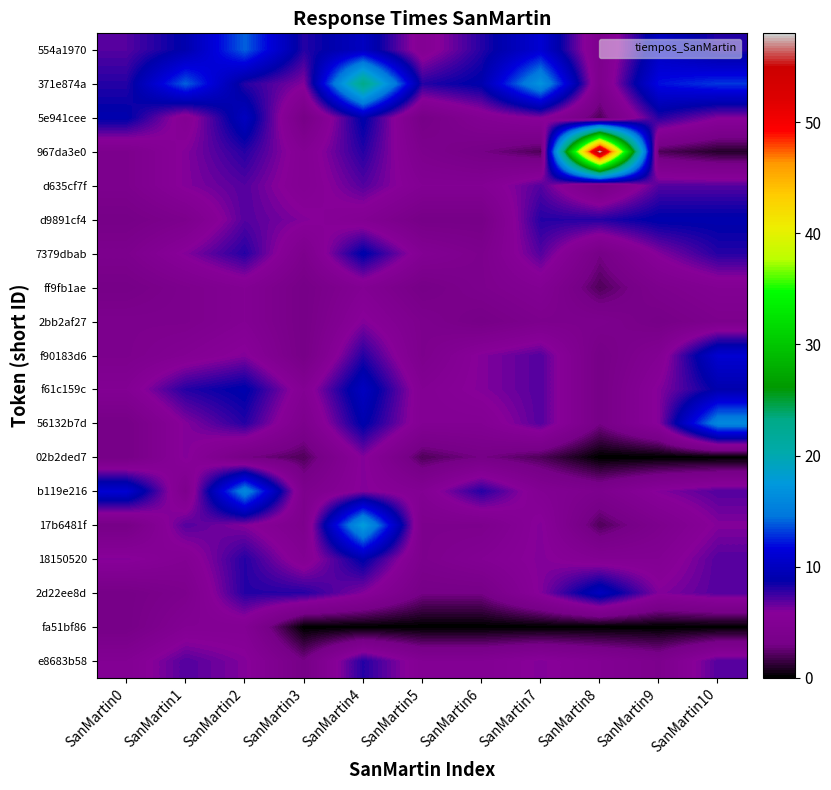

At how many categories does at least one series exceed 24?

1